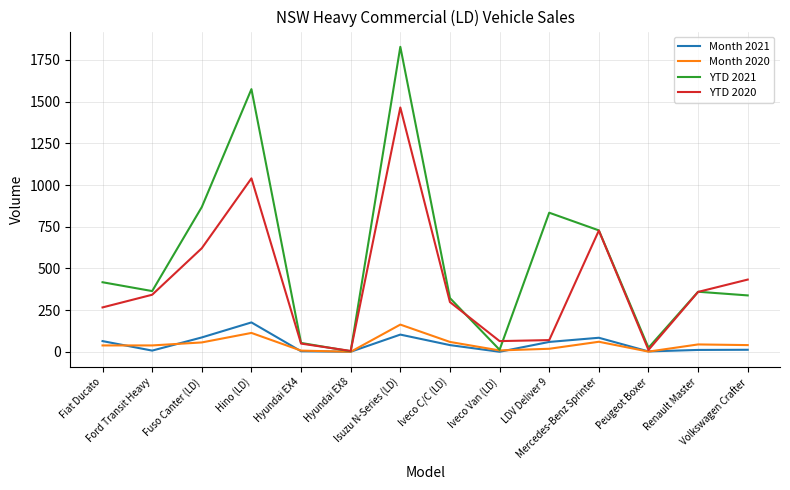

Which series has the largest total across all categories?

YTD 2021